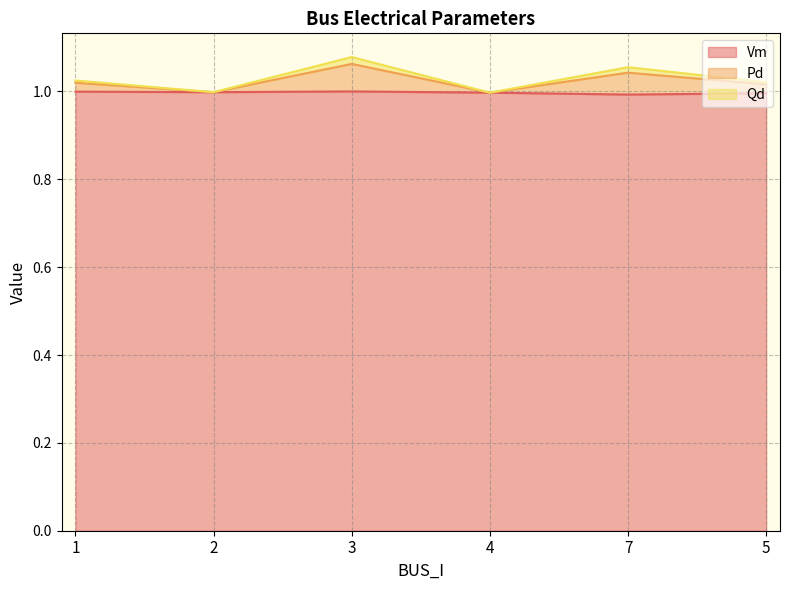

True or false: Pd and Vm cross at least once.

False